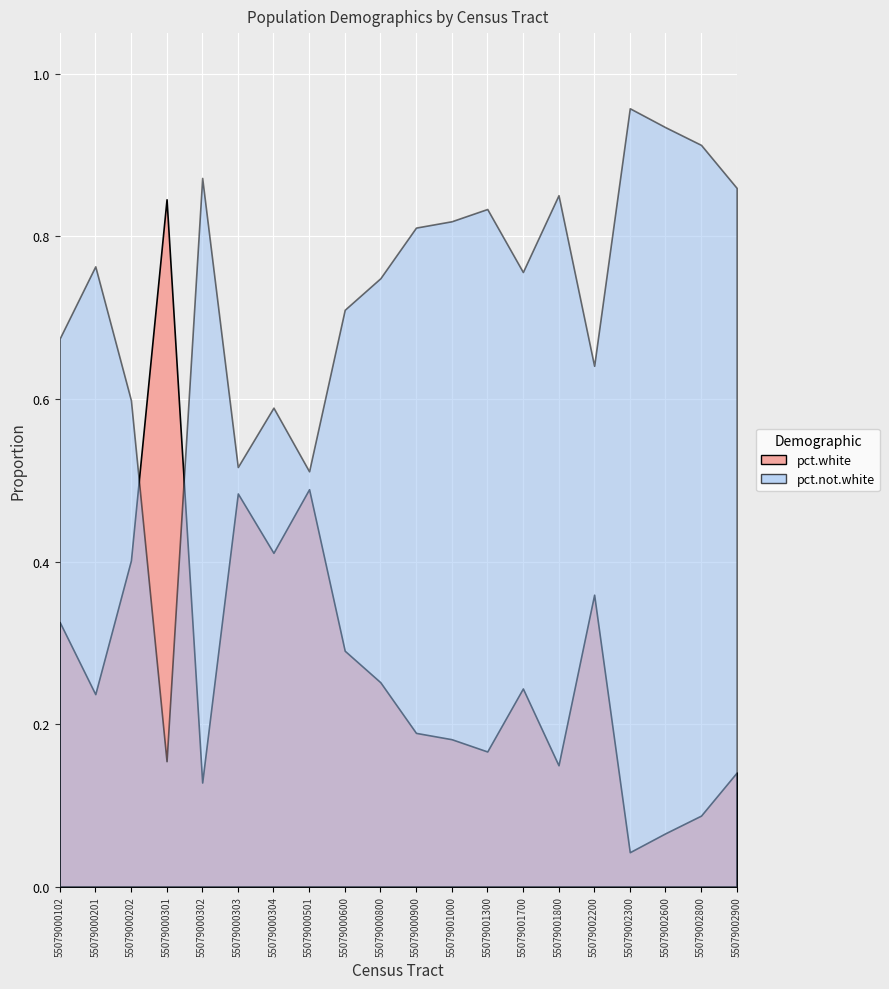

True or false: pct.not.white has more than 0 points higher than both neighbors.

True